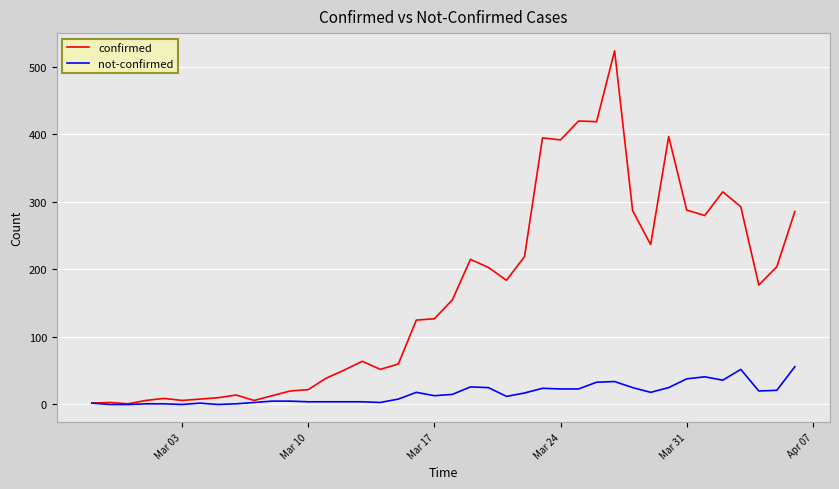

What is the greatest value displayed?

524